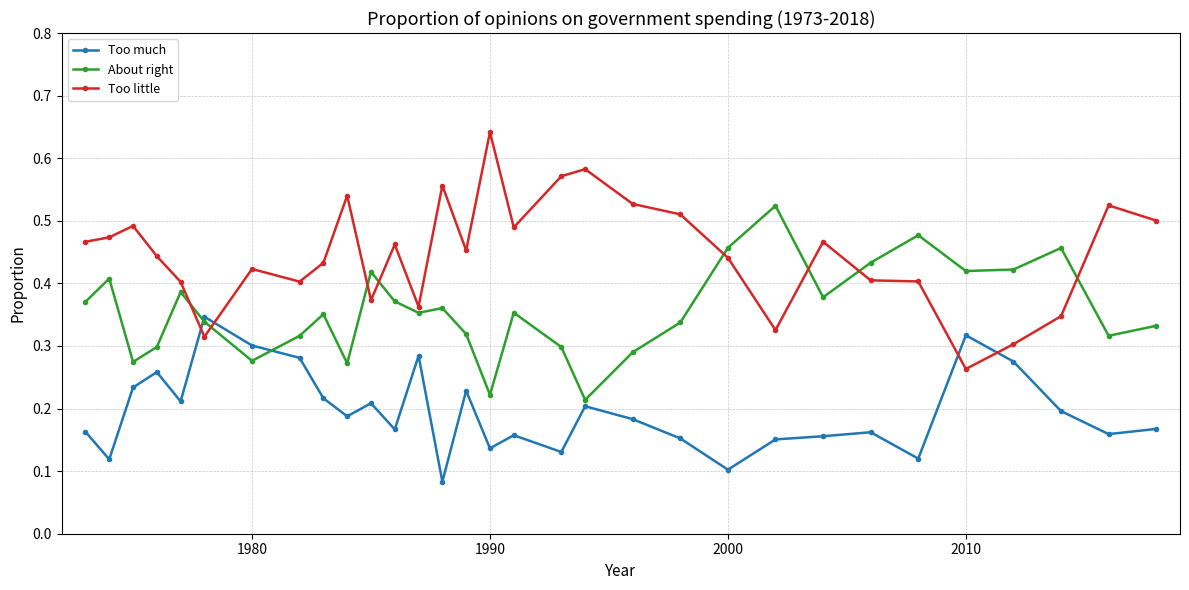

How many intersections are there between Too little and Too much?

4